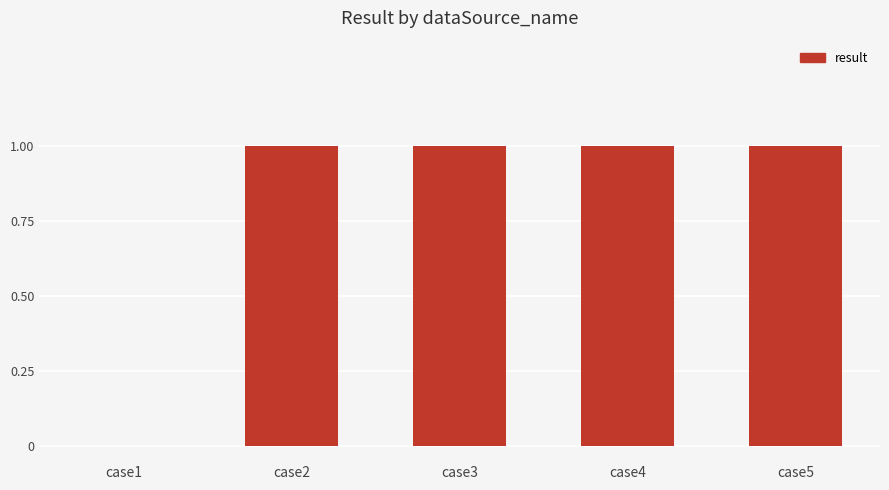

The value at case3 is 2. True or false?

False